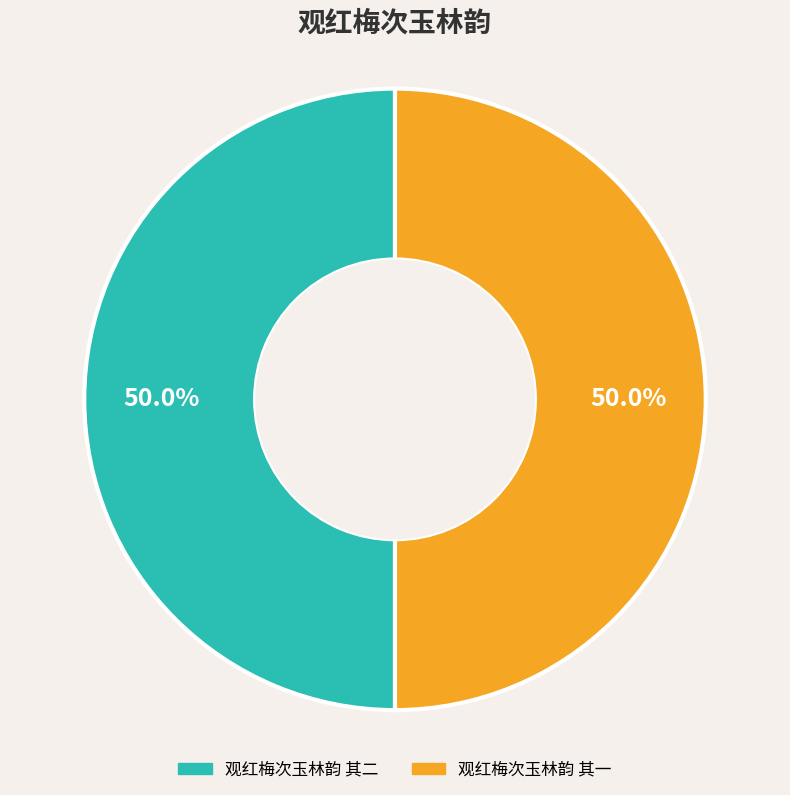

What percentage do 观红梅次玉林韵 其二 and 观红梅次玉林韵 其一 together represent?

100.0%